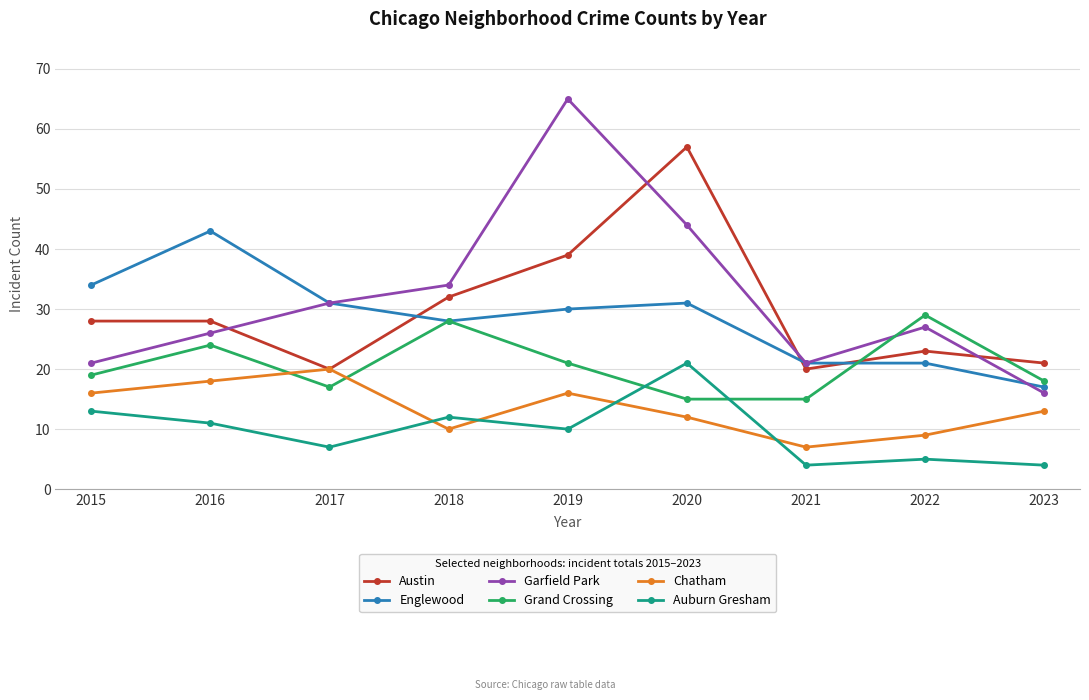

At which label is Chatham closest to 13?

2023